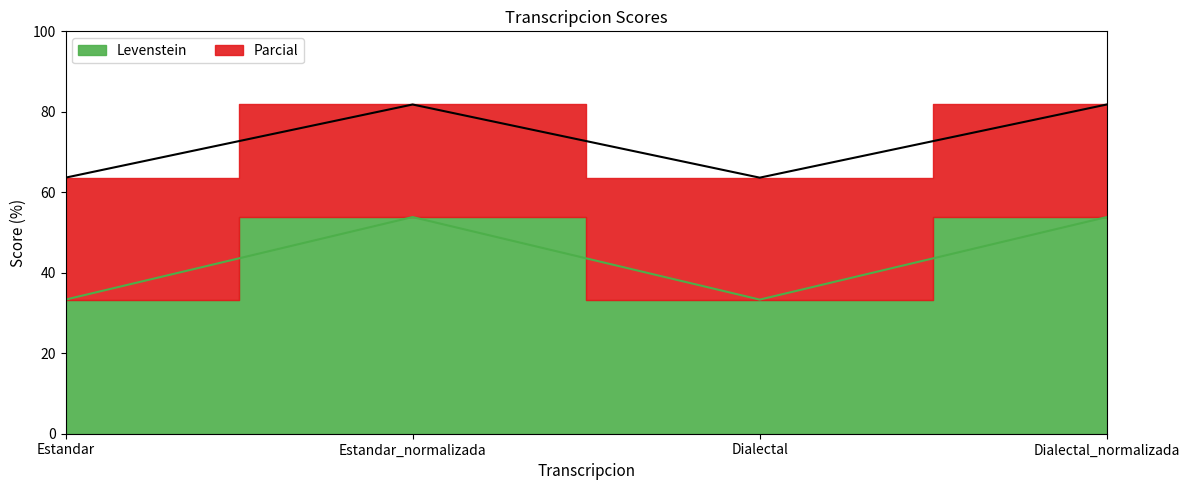

Reading right to left, transcribe all the data shown in this chart.

Levenstein: 53.8	33.3	53.8	33.3
Parcial: 81.8	63.6	81.8	63.6